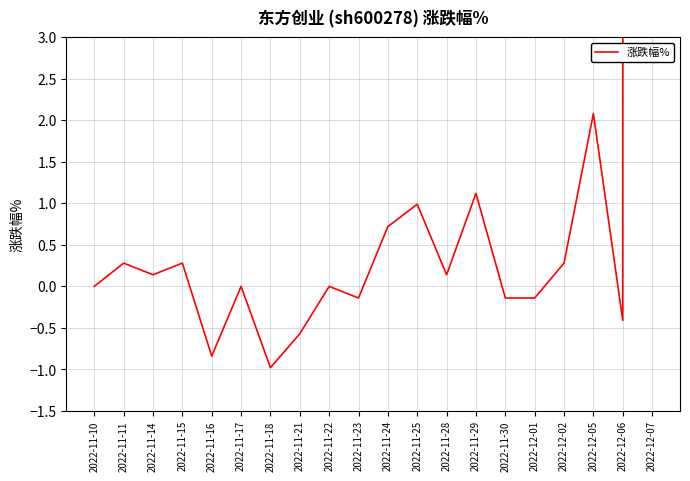

How many interior local valleys (lower than both neighbors) does the data have?

6